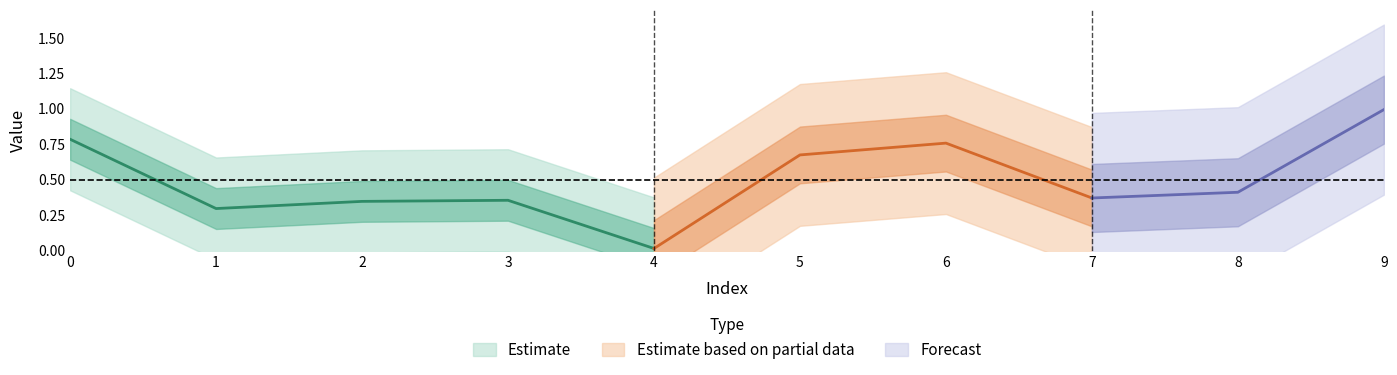

Rank the categories by value from highest to lowest.

9, 0, 6, 5, 8, 7, 3, 2, 1, 4